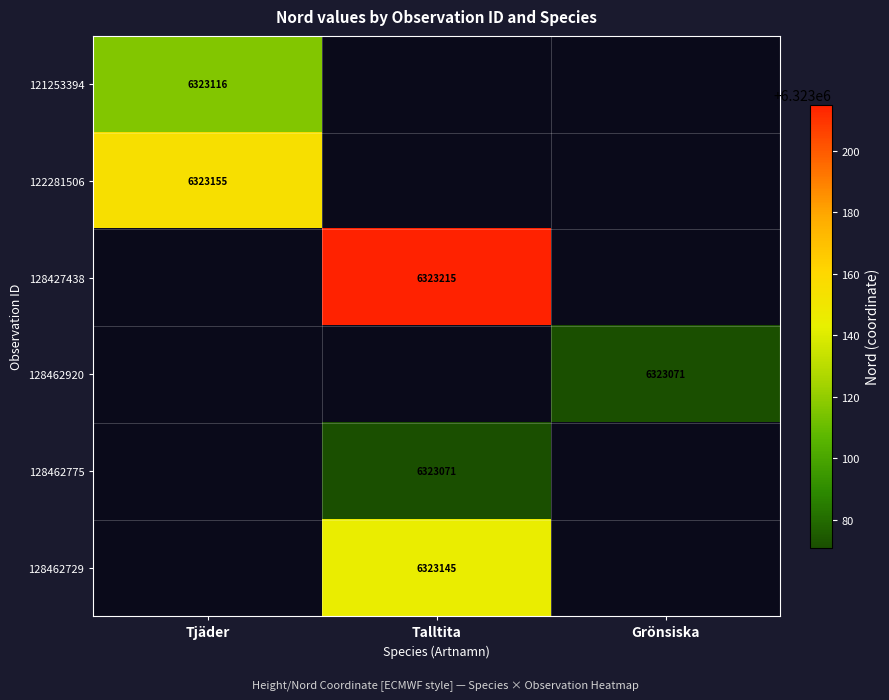

At how many categories does at least one series exceed 6323144?

2